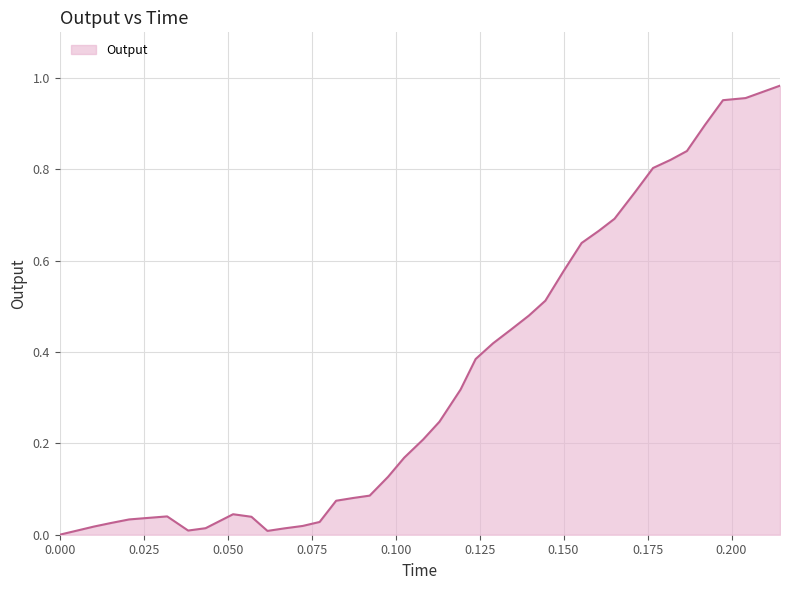

What is the difference between the second highest and second lowest values?

0.9